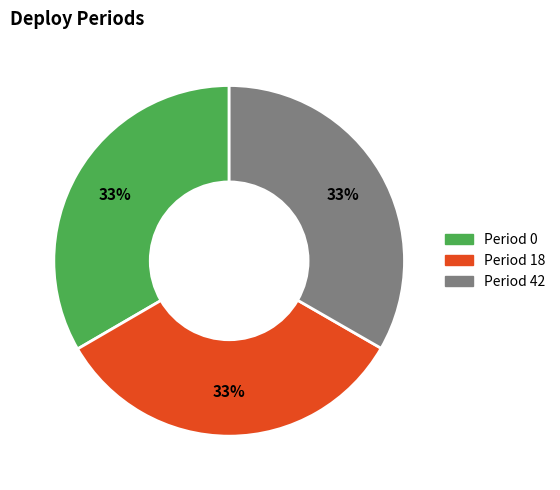

Combined, do Period 42 and Period 0 account for over 50%?

Yes